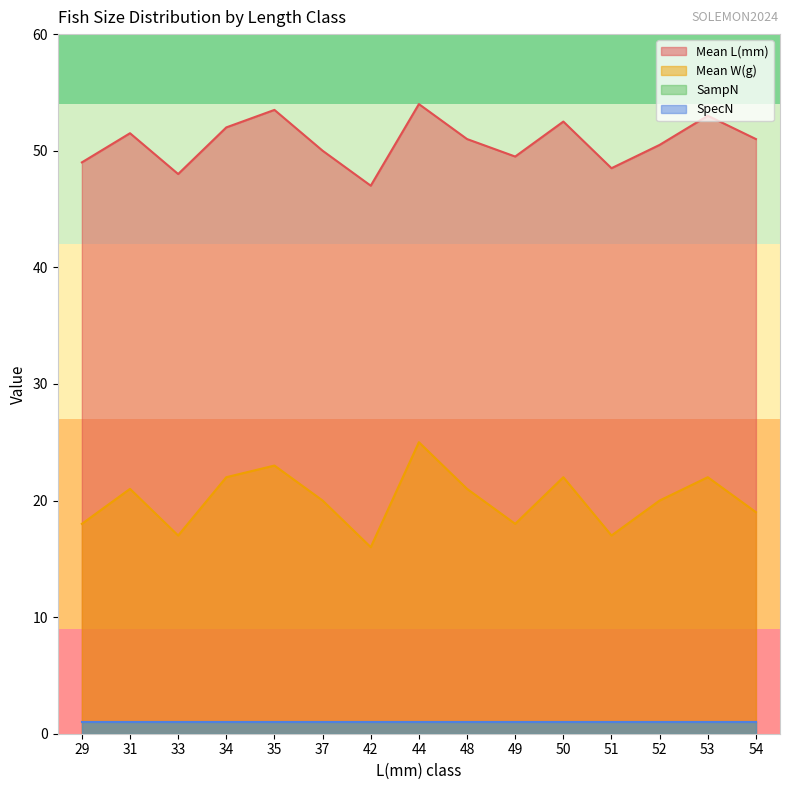

The value of Mean W(g) at 53 is 22.0. True or false?

True